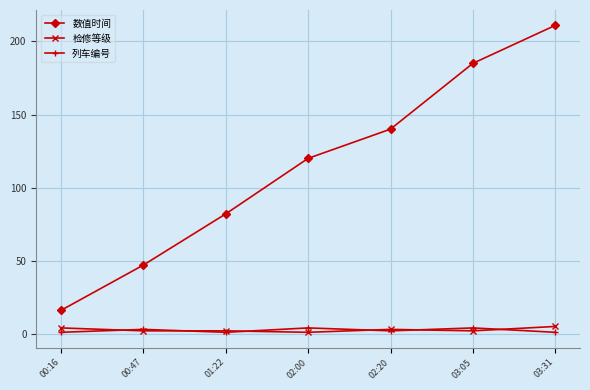

How many data points in 数值时间 are less than 120?

3